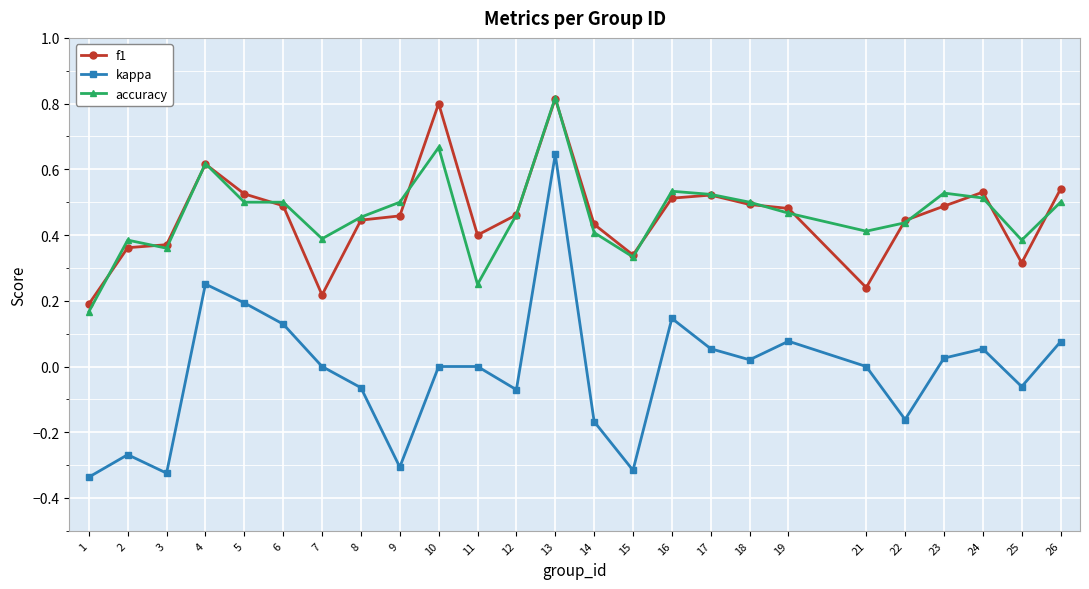

At which category is the sum across all series the highest?

13